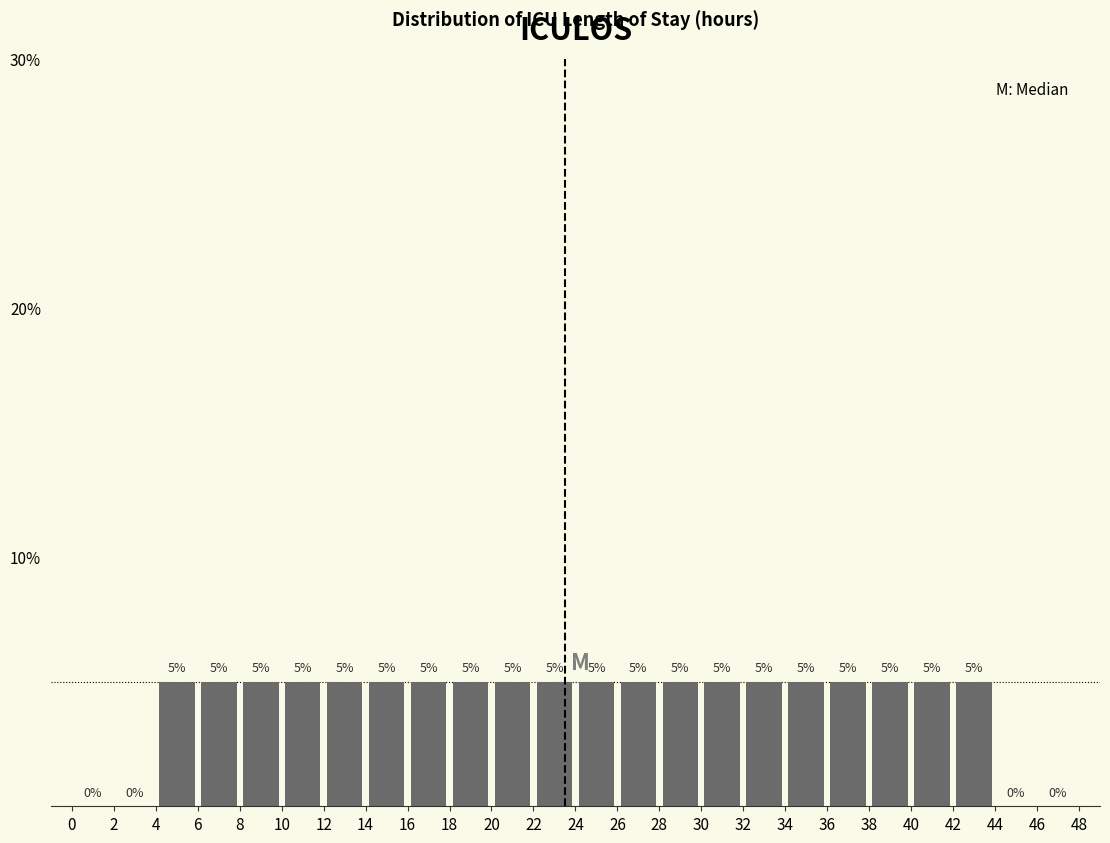

What is the height of the bar covering 38 to 40 on the x-axis?

5